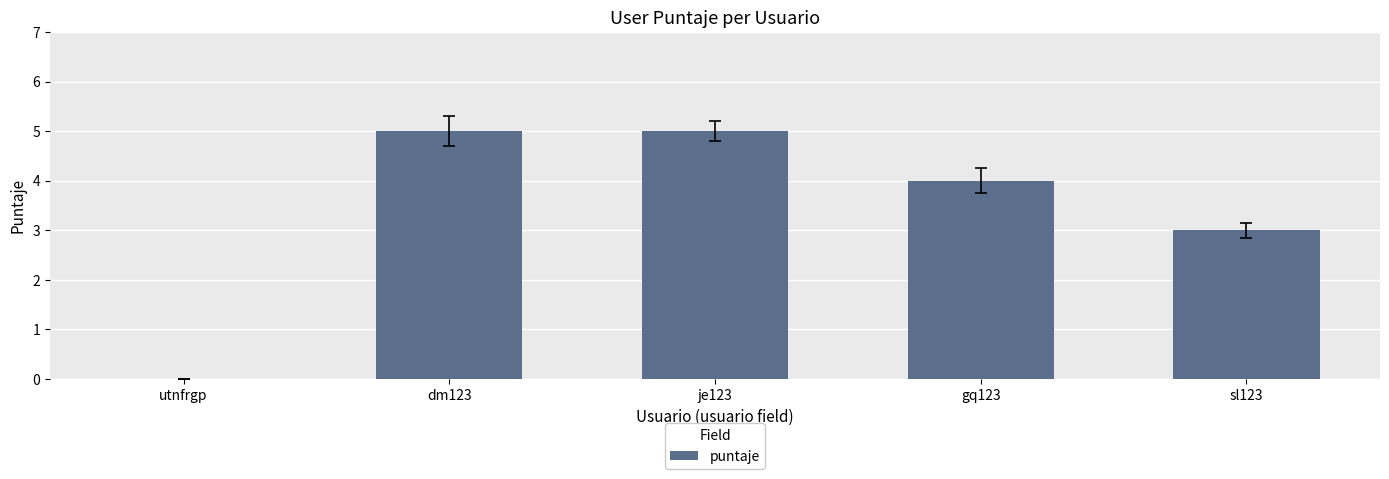

True or false: the data shows 5 at dm123.

True